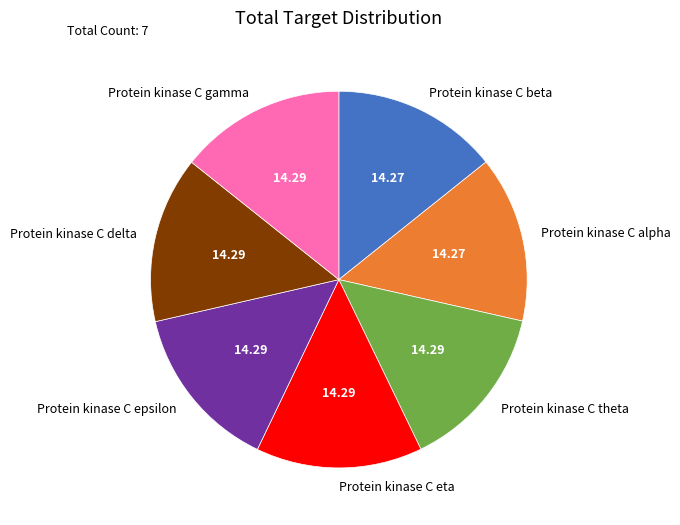

Is there a majority slice in this chart?

No